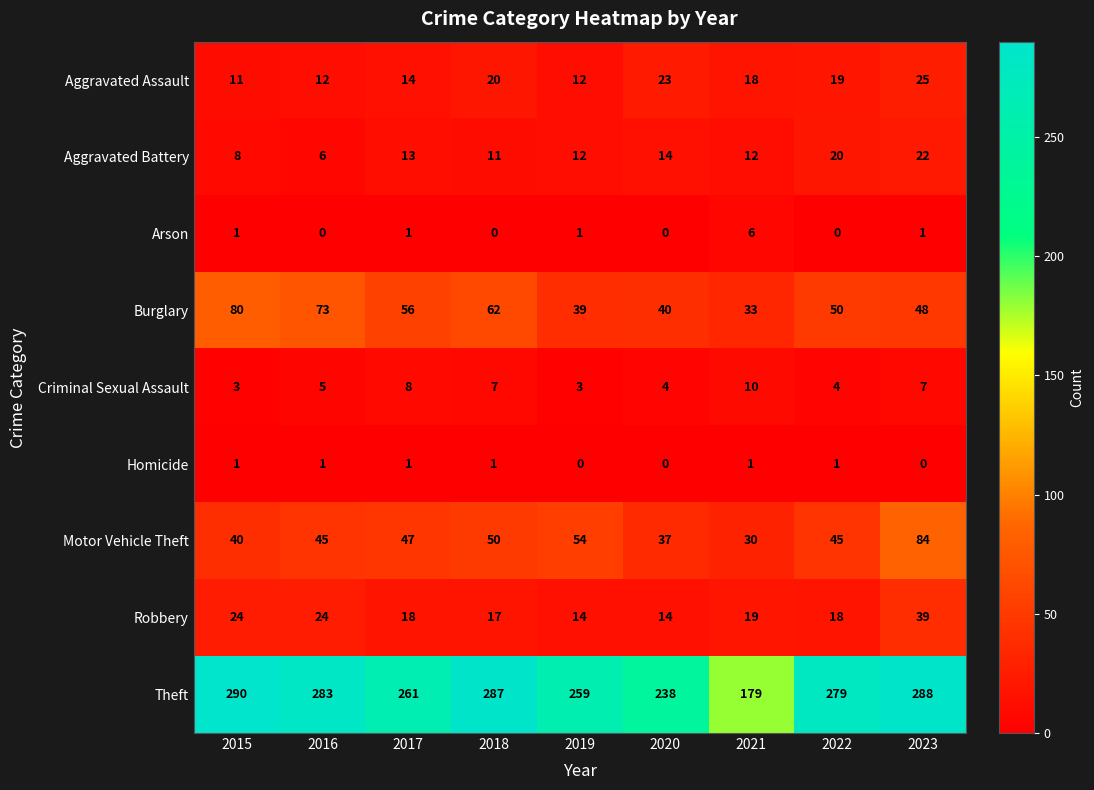

What is the sum of all Motor Vehicle Theft values?

432